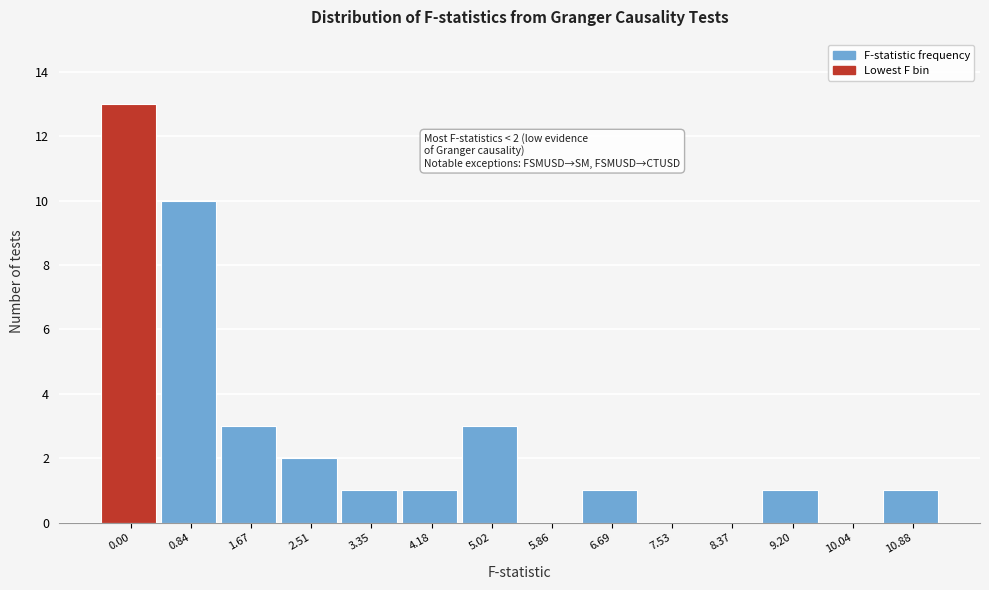

Reading right to left, extract all data points from this chart.

10.88=1	10.04=0	9.20=1	8.37=0	7.53=0	6.69=1	5.86=0	5.02=3	4.18=1	3.35=1	2.51=2	1.67=3	0.84=10	0.00=13